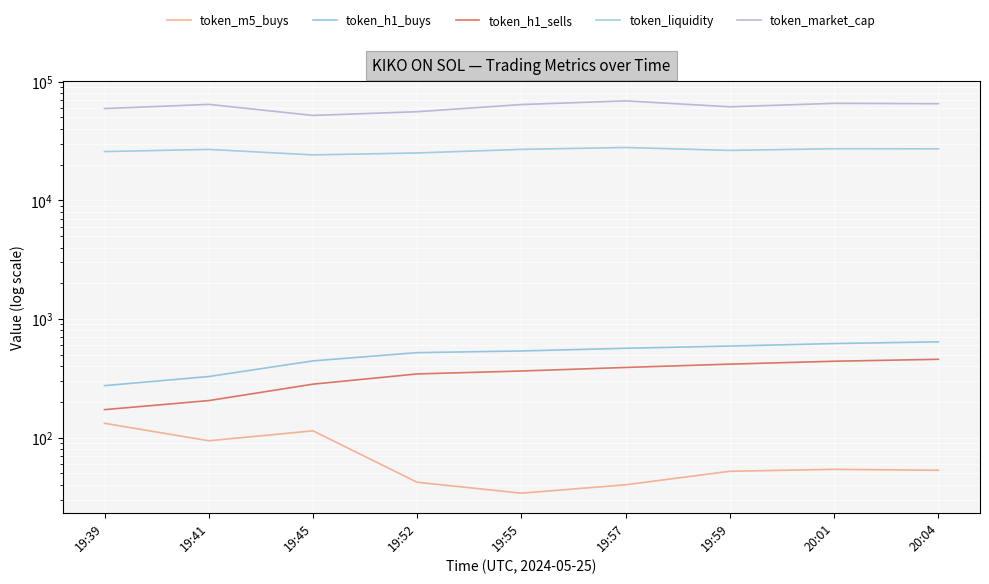

Where is the first local minimum for token_market_cap?

19:45